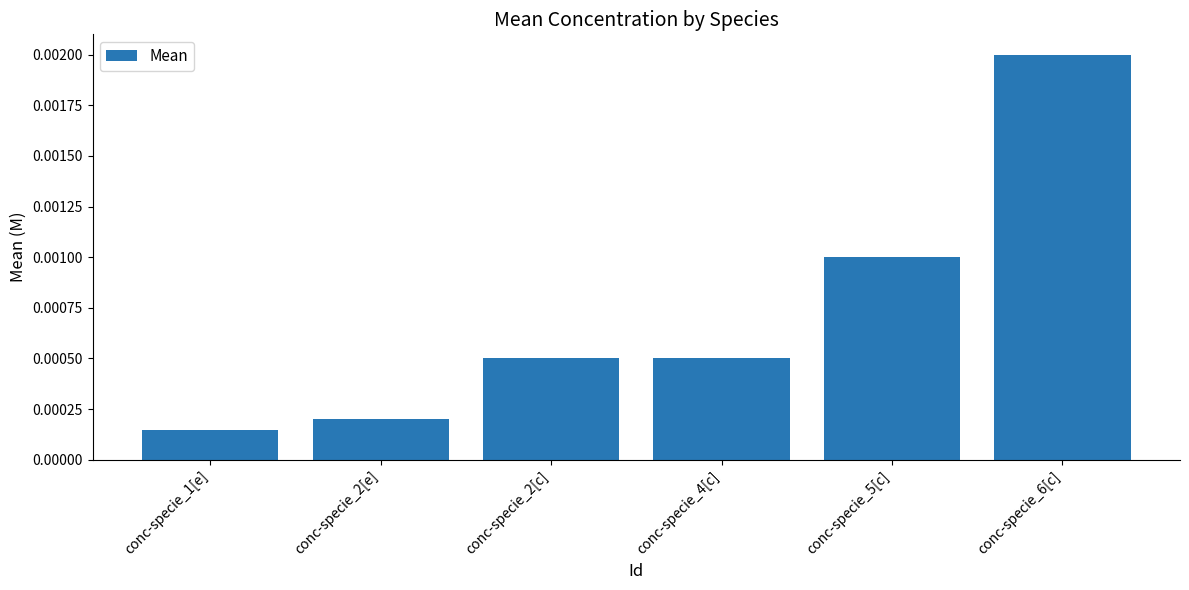

Which category has the highest value across all series?

conc-specie_6[c]